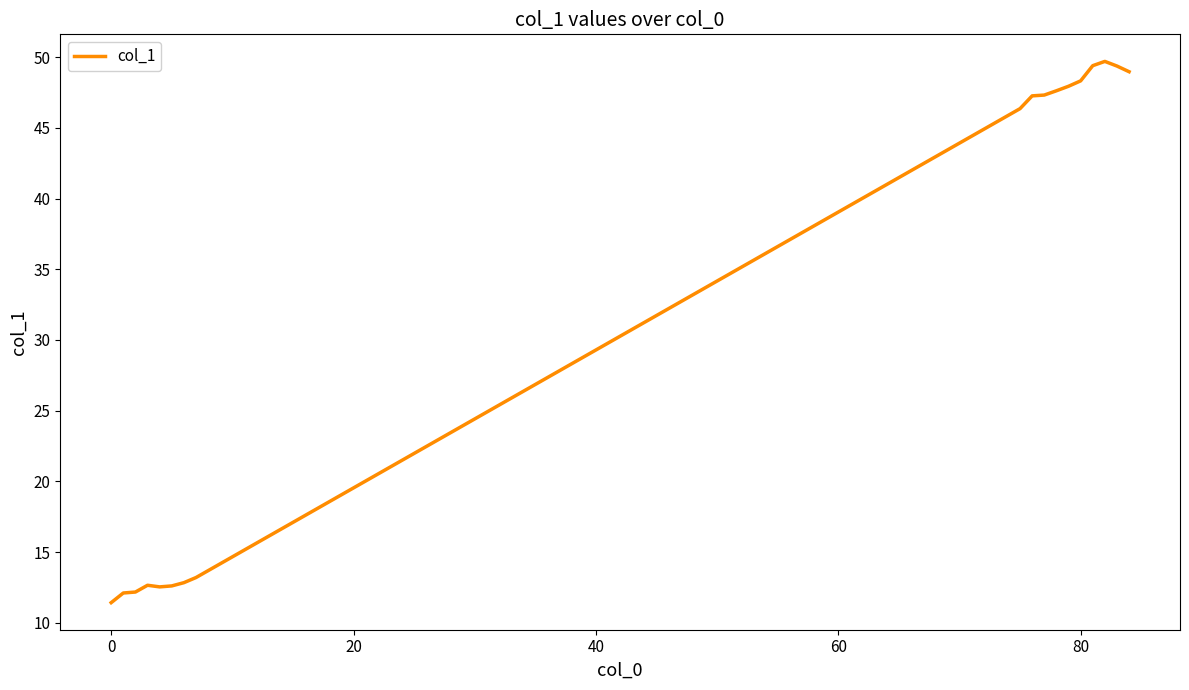

What is the minimum value shown in the chart?

11.4